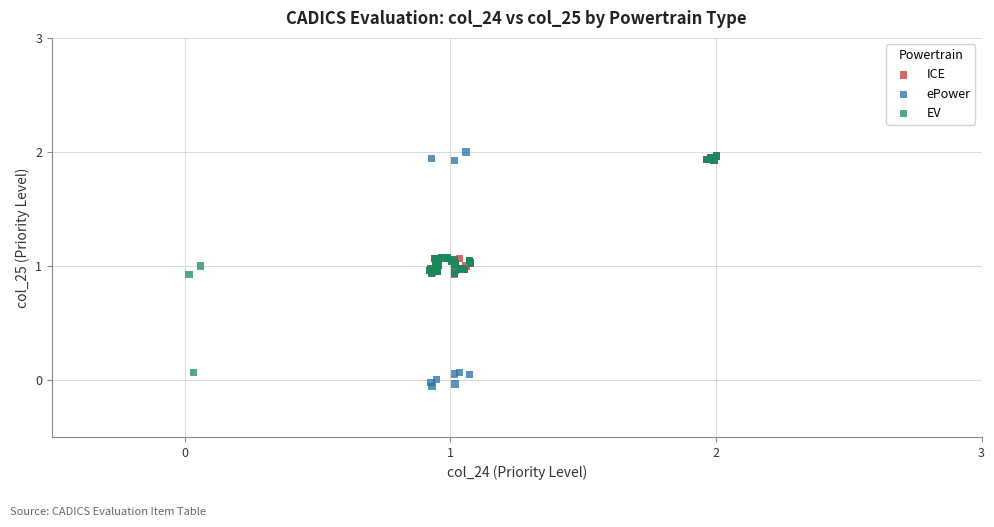

Which series has the largest Y range (max minus min)?

ePower